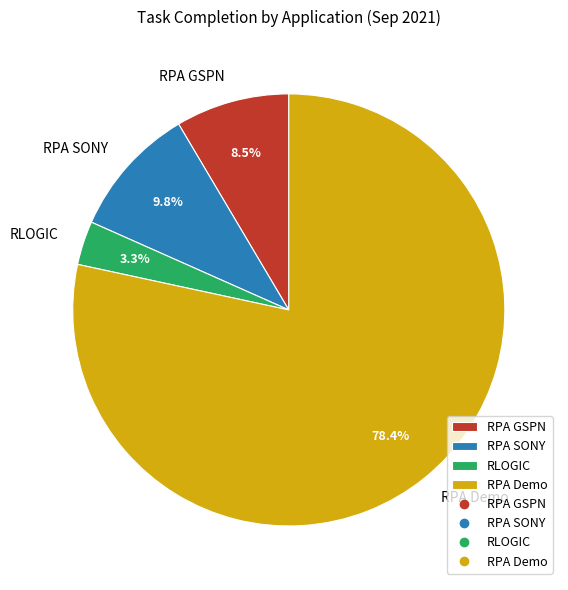

Is there any slice that represents more than half of the pie?

Yes